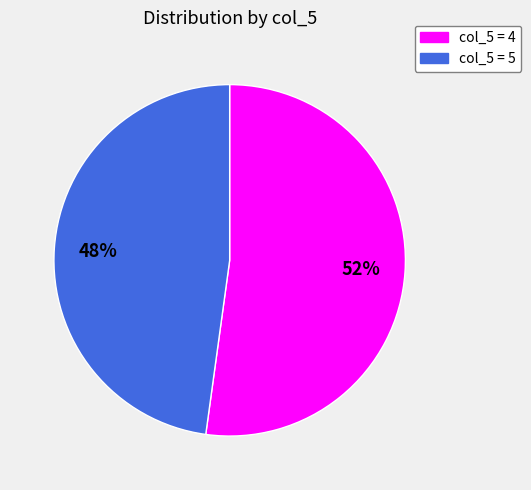

How many segments does this pie chart have?

2